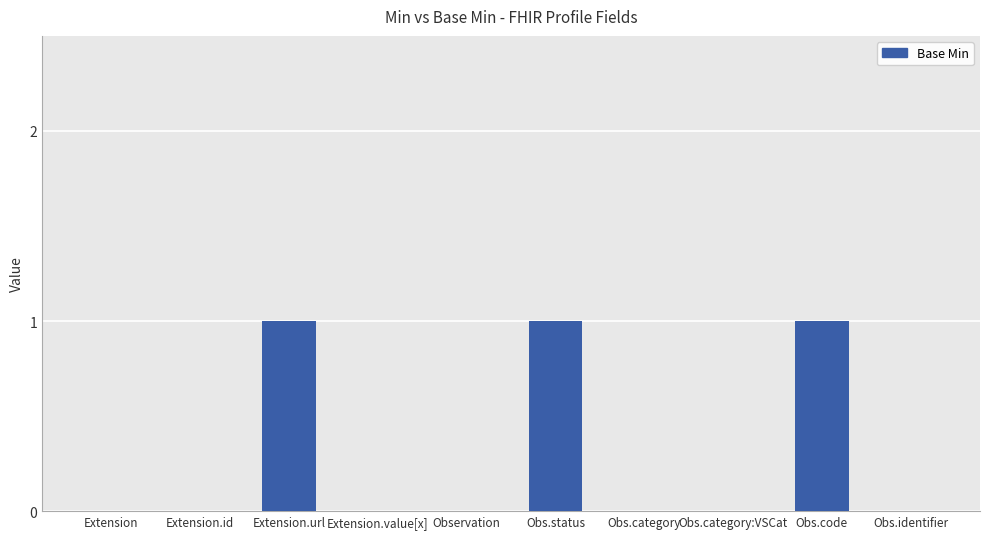

The value at Obs.status is 1. True or false?

True